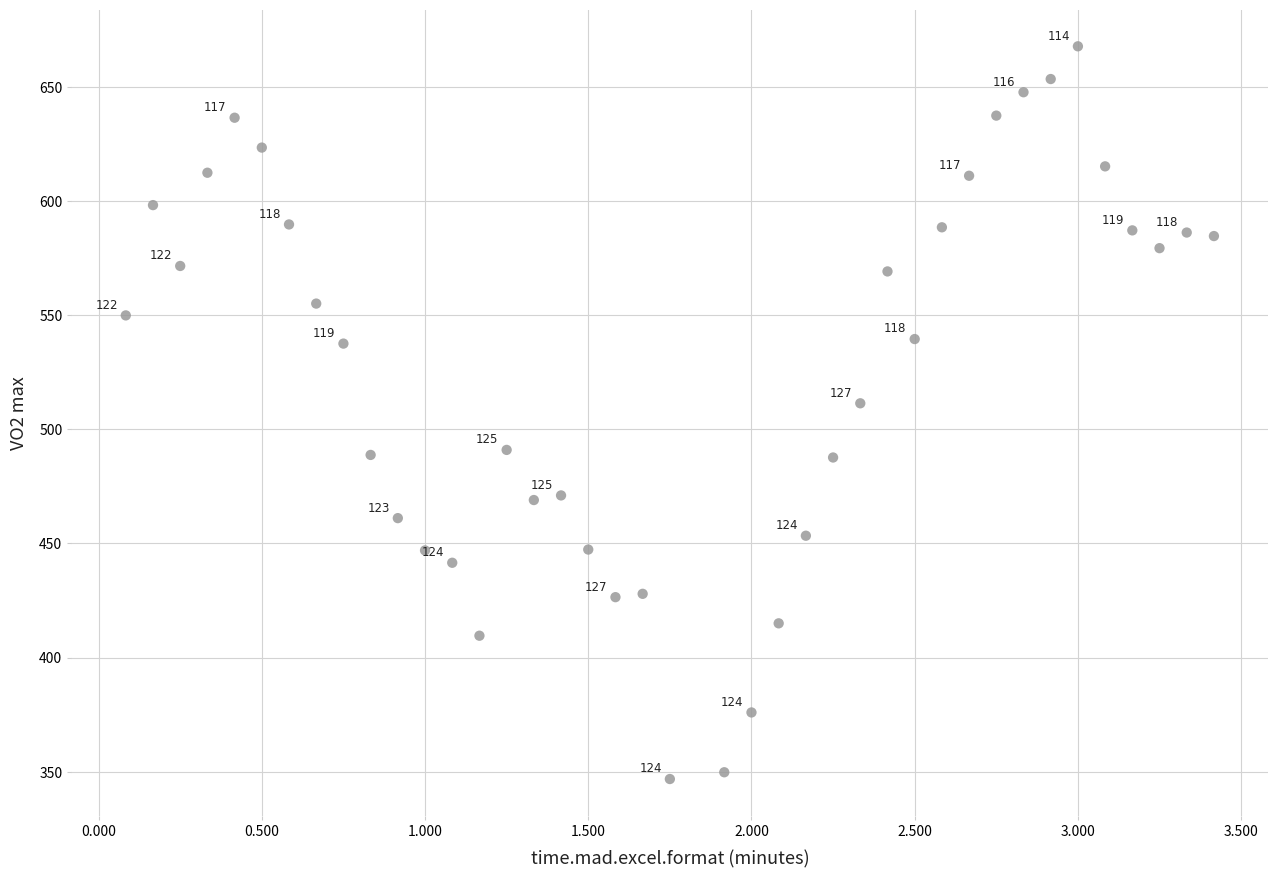

What Y value in the scatter plot is closest to 507?

511.4